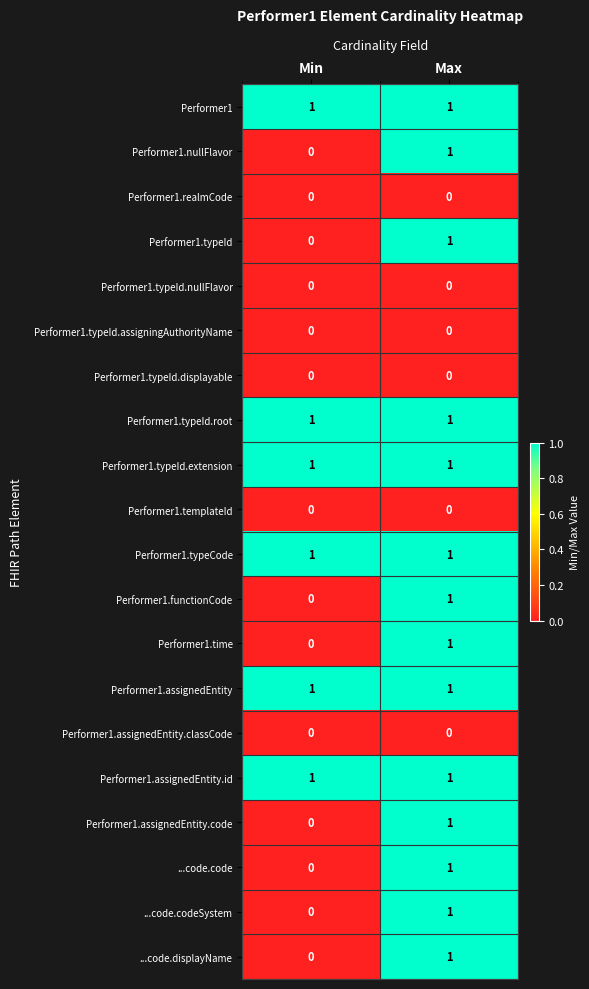

The value of Performer1.typeId.displayable at Min is 0. True or false?

True